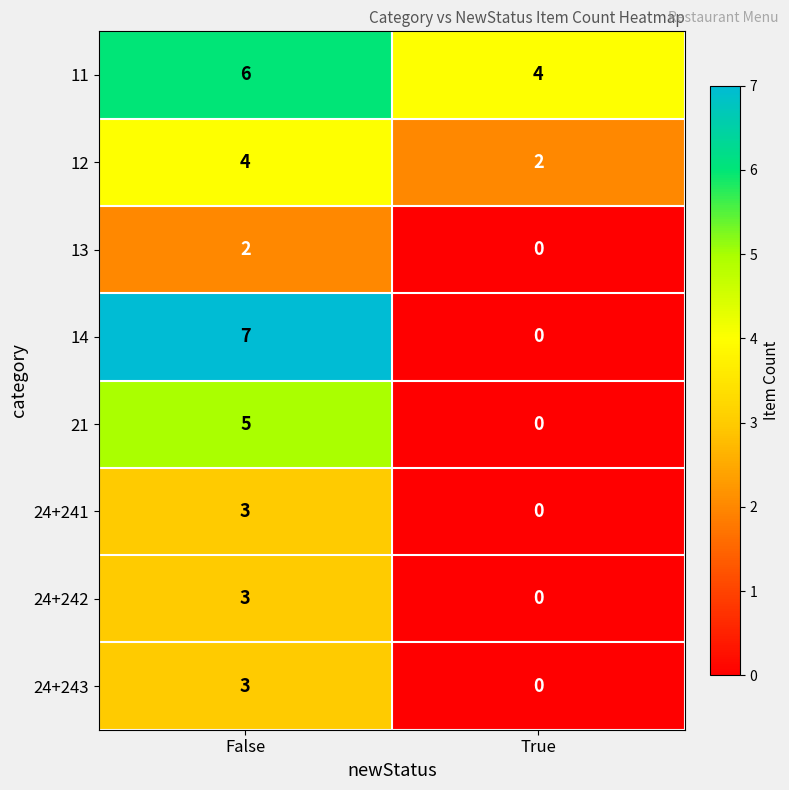

Reading left to right, what are all the values shown in this chart?

11: False=6	True=4
12: False=4	True=2
13: False=2	True=0
14: False=7	True=0
21: False=5	True=0
24+241: False=3	True=0
24+242: False=3	True=0
24+243: False=3	True=0